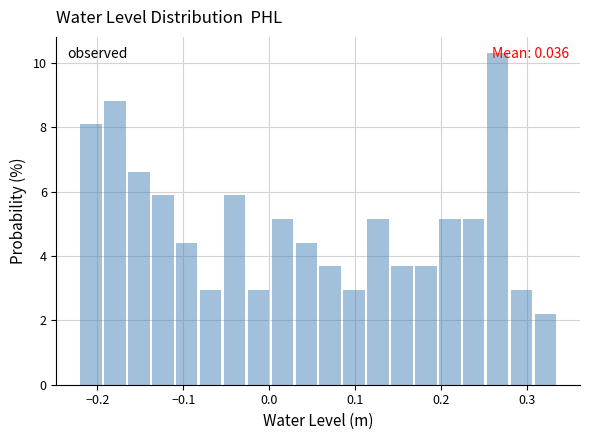

Read against the x-axis, roughly where is the centre of the tallest bar?

0.27